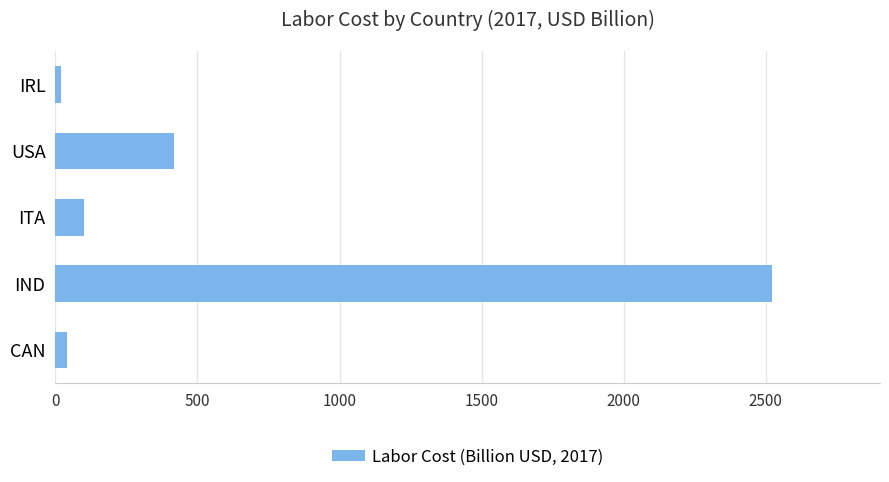

What is the label of the 3rd bar from the top?

ITA